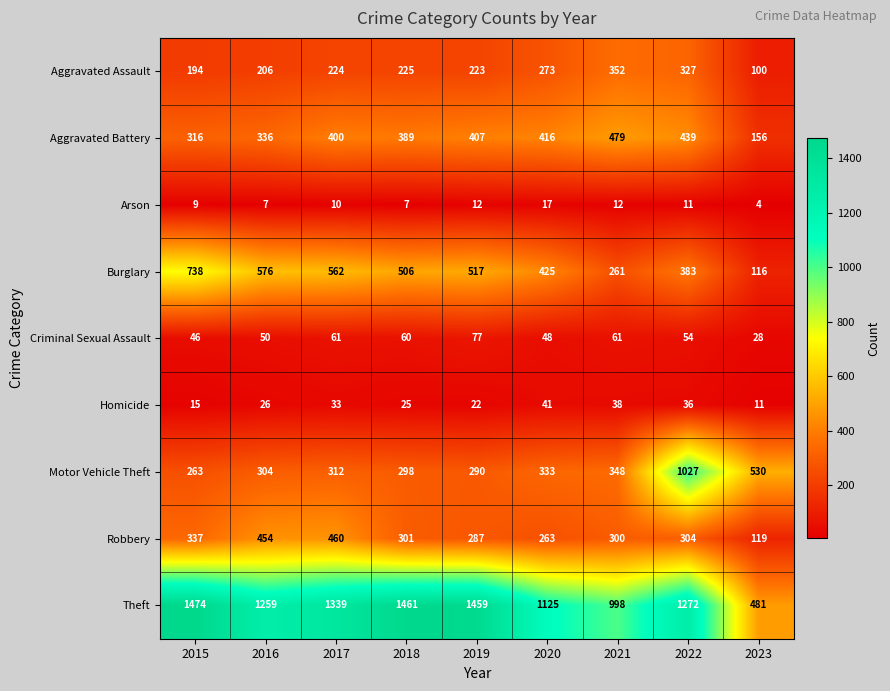

What value does the Motor Vehicle Theft series have at 2021, to the nearest 100?

300